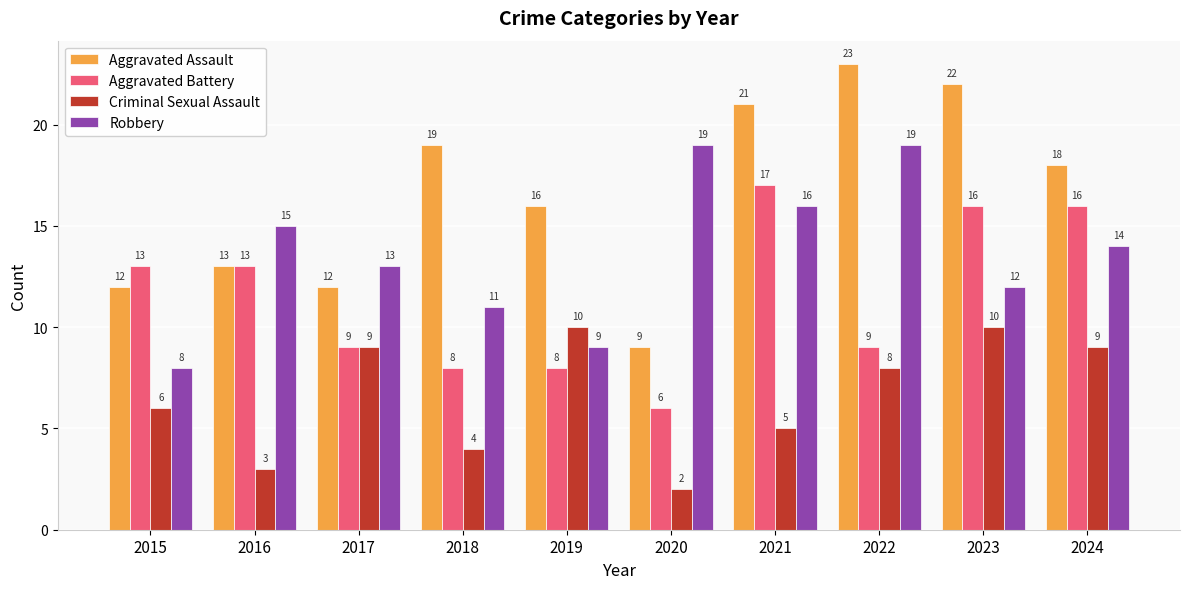

Reading right to left, extract all data points from this chart.

Aggravated Assault: 18	22	23	21	9	16	19	12	13	12
Aggravated Battery: 16	16	9	17	6	8	8	9	13	13
Criminal Sexual Assault: 9	10	8	5	2	10	4	9	3	6
Robbery: 14	12	19	16	19	9	11	13	15	8